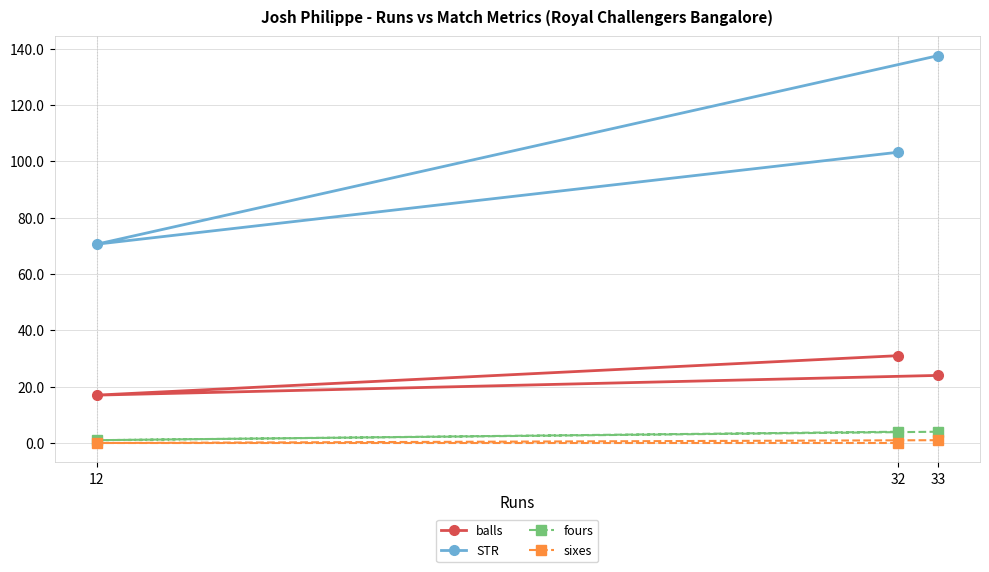

The value of fours at 32 is 4.0. True or false?

True